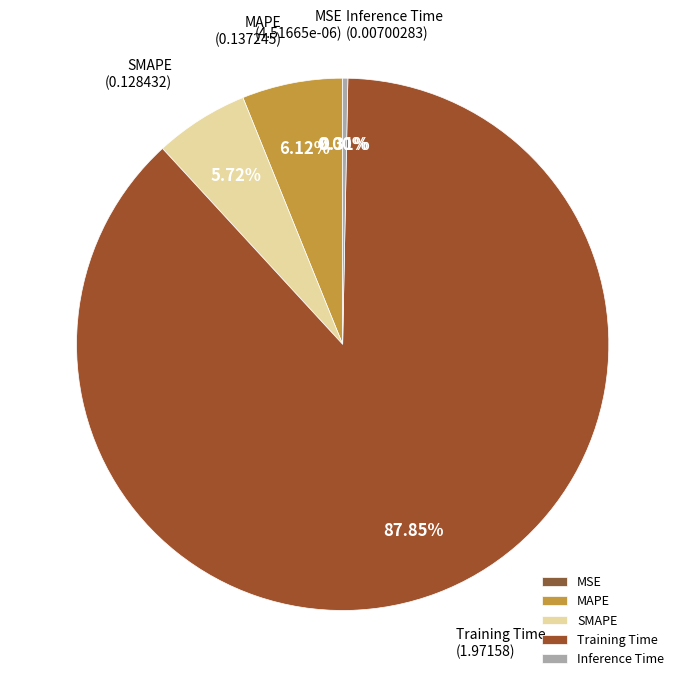

To the nearest percent, what is the difference between the Training Time and SMAPE slice percentages?

82%